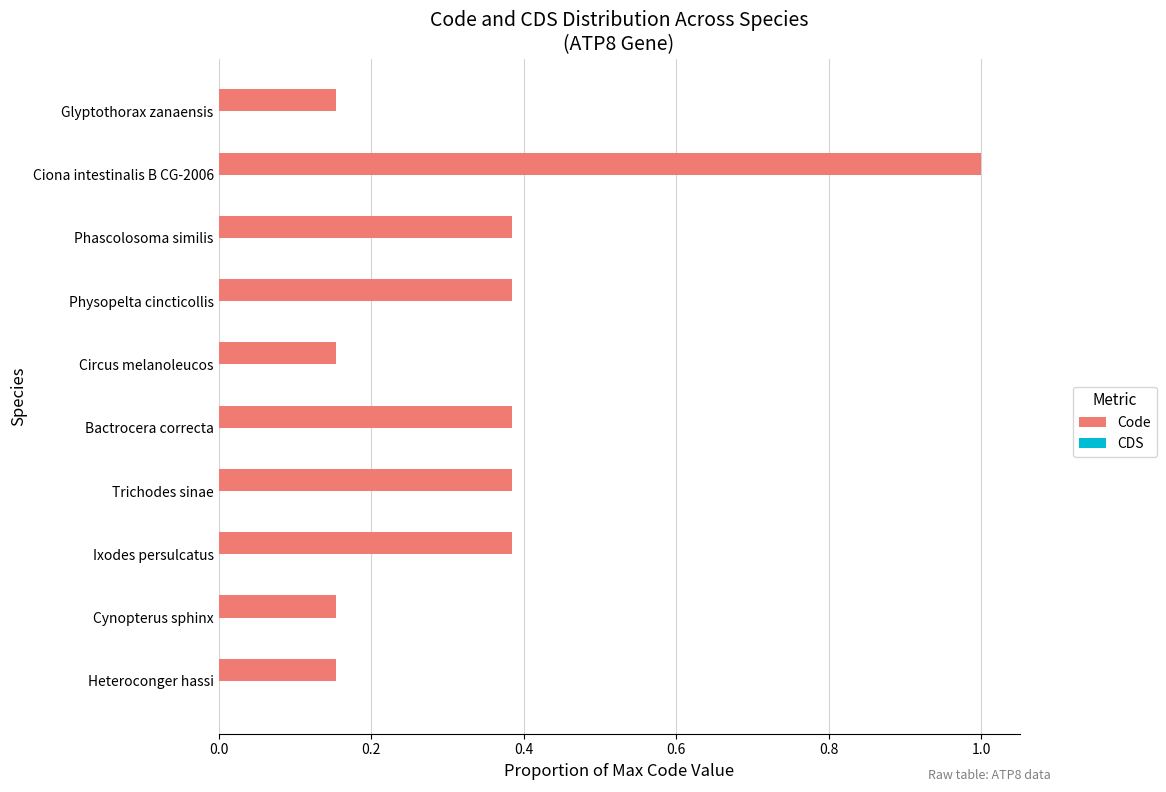

What is the difference between the maximum and minimum values?

0.8